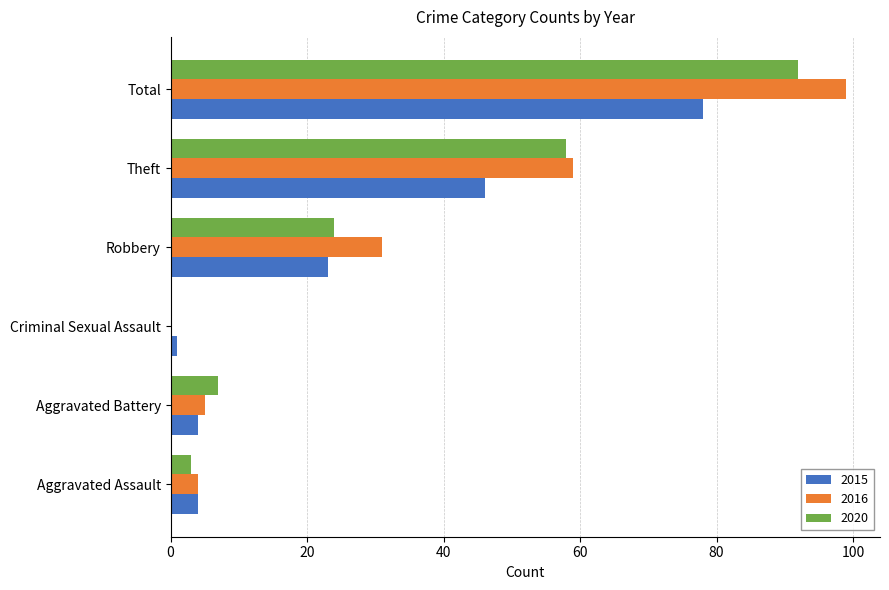

What is the sum of all 2015 values?

156